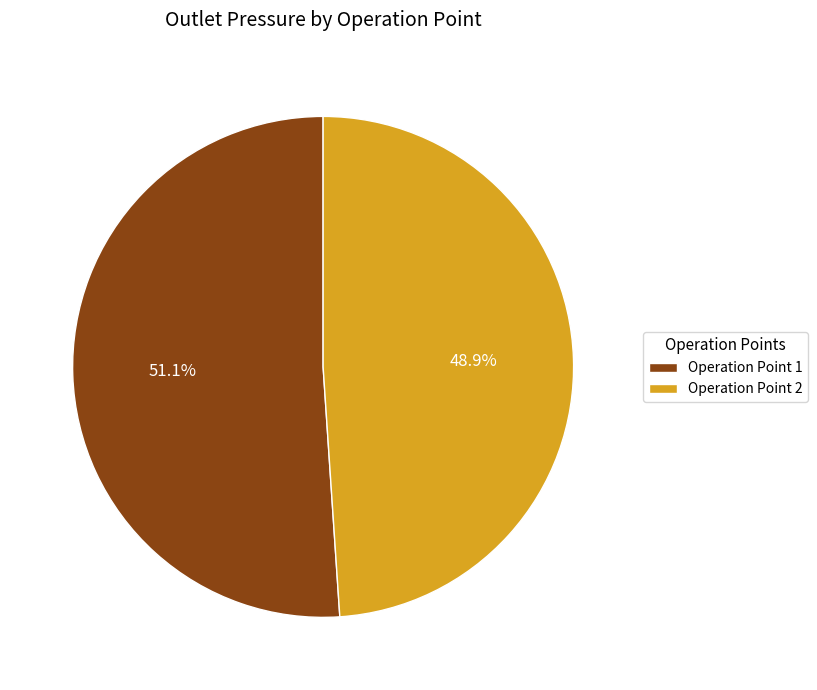

What percentage do Operation Point 1 and Operation Point 2 together represent?

100.0%